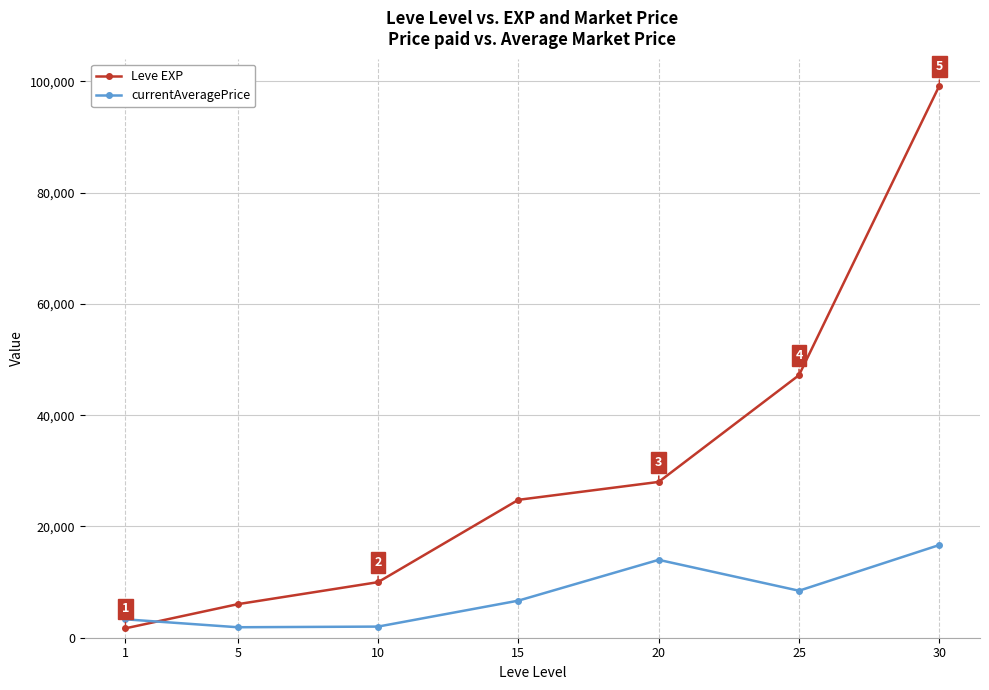

At which category is the sum across all series the highest?

30